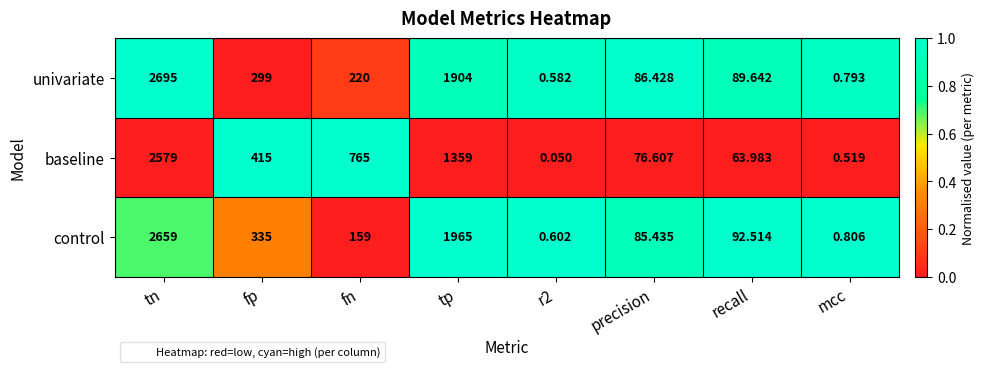

At how many categories does at least one series exceed 0?

8